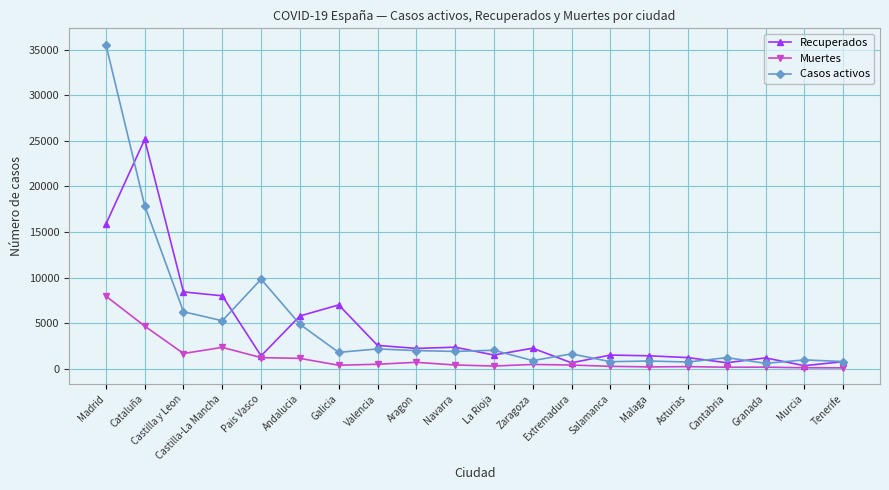

What is the lowest value of the Casos activos series?

616